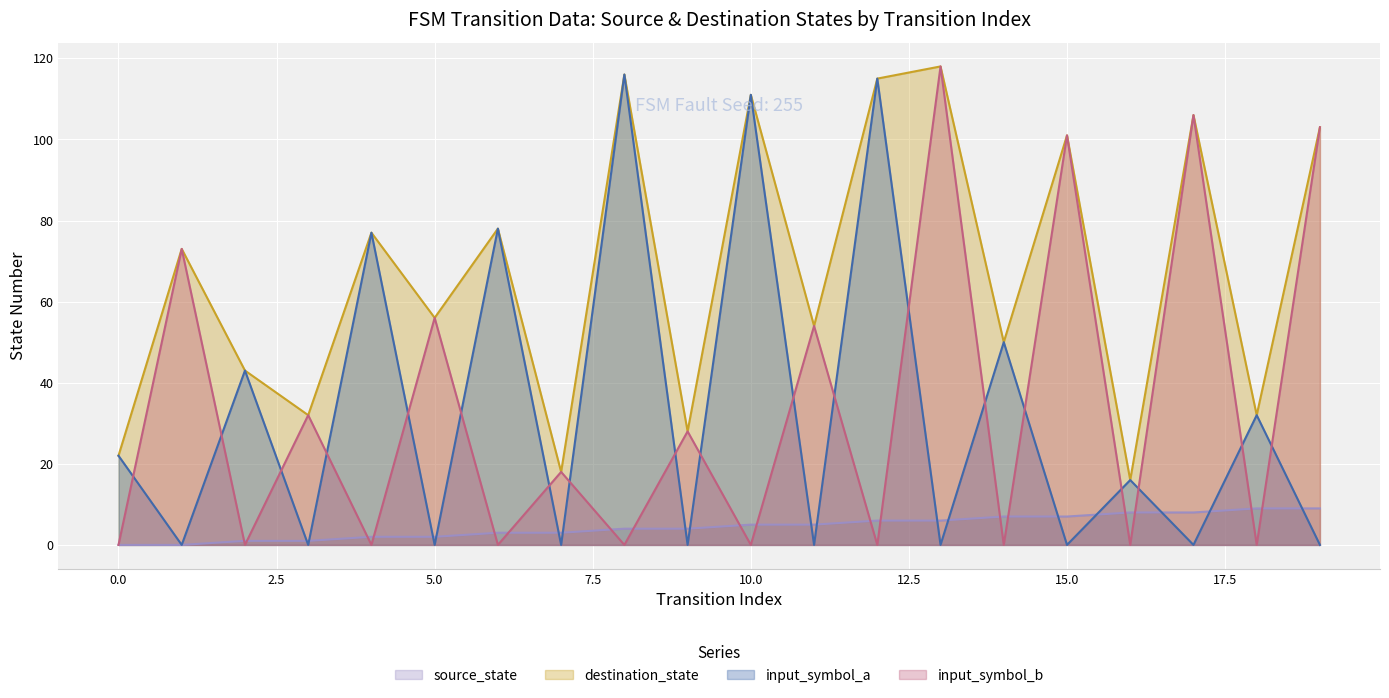

What is the greatest value displayed?

118